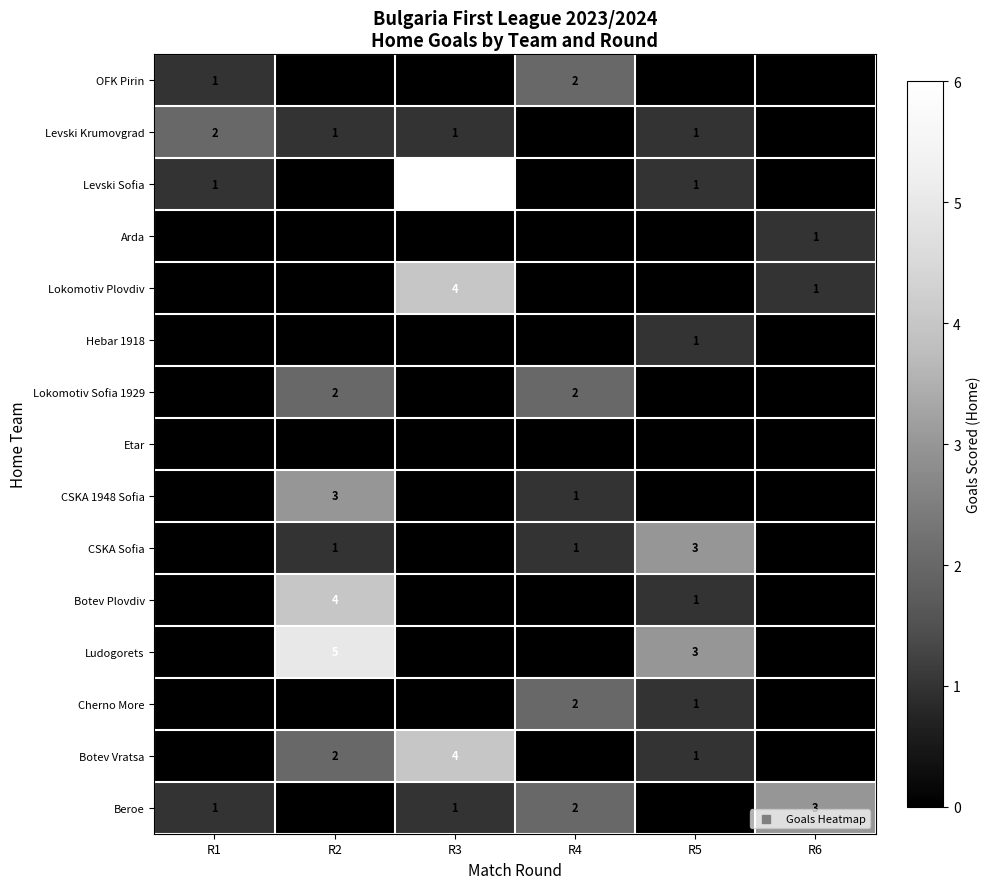

At how many categories does at least one series exceed 1?

6